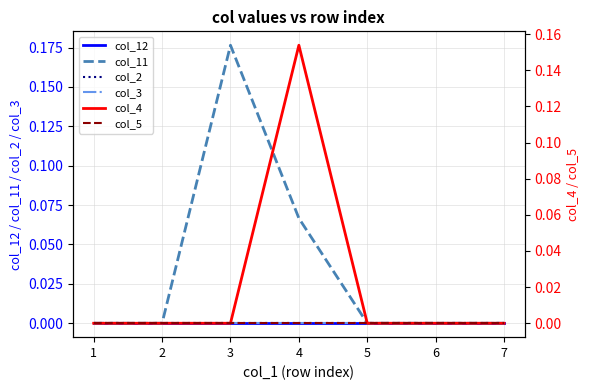

True or false: col_5 and col_3 cross at least once.

False